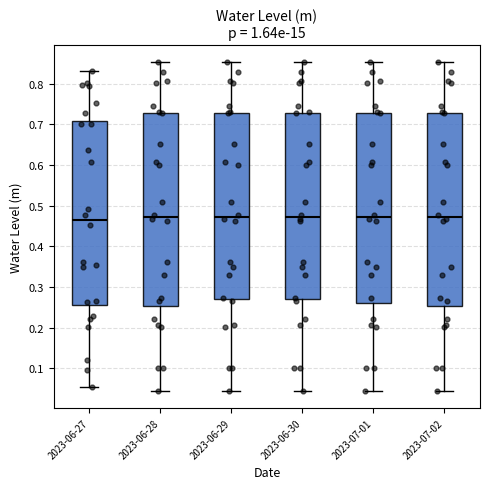

Where does the lower whisker of the box for 2023-06-27 end on the y-axis? The values are not printed on the chart, so give them approximately, as read against the axis.

0.05